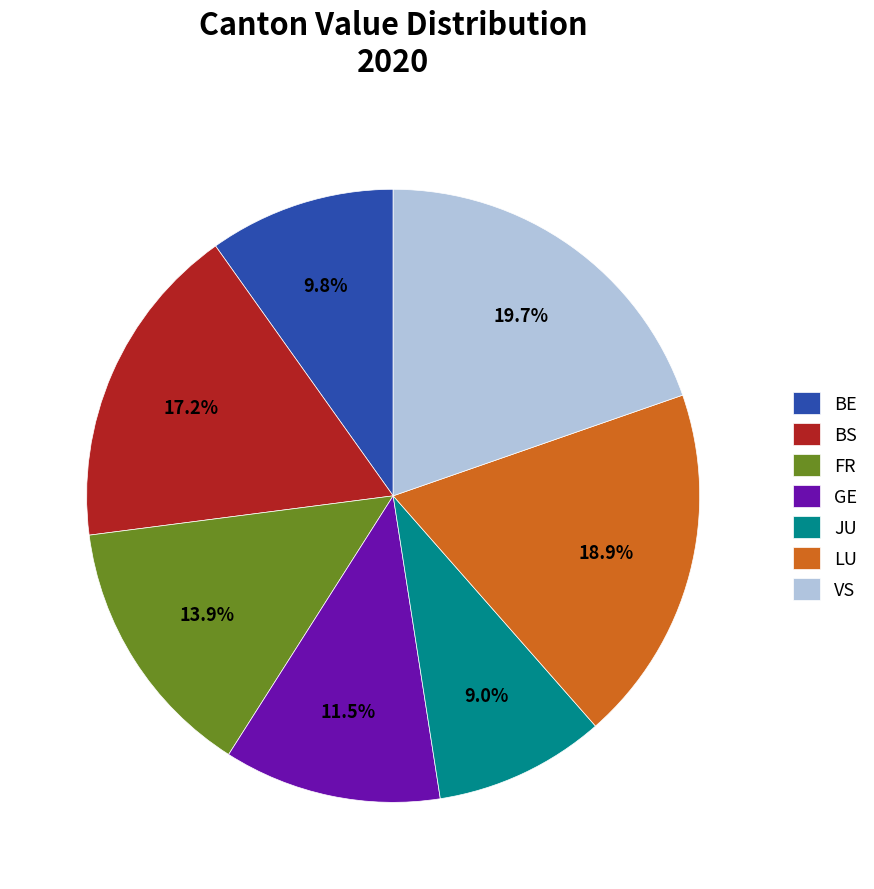

Which has a higher value, VS or LU?

VS